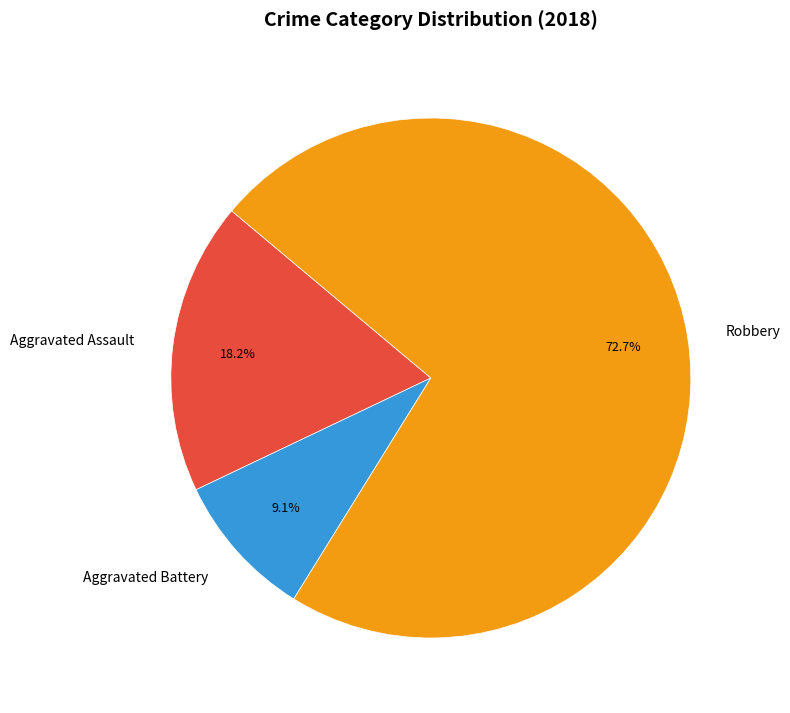

Combined, what portion of the pie is Aggravated Assault and Aggravated Battery?

27.3%